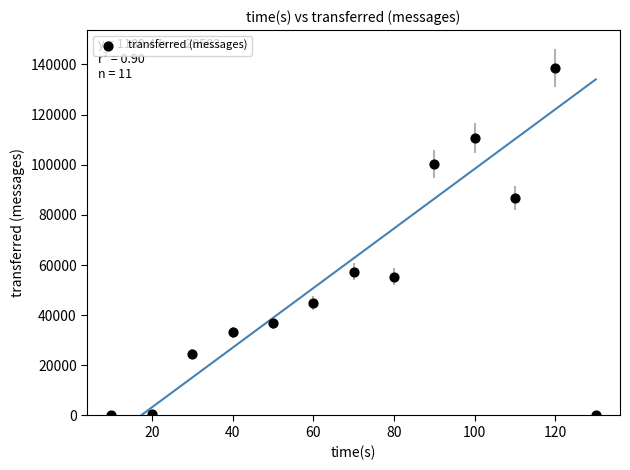

What Y value in the scatter plot is closest to 69280?

57420